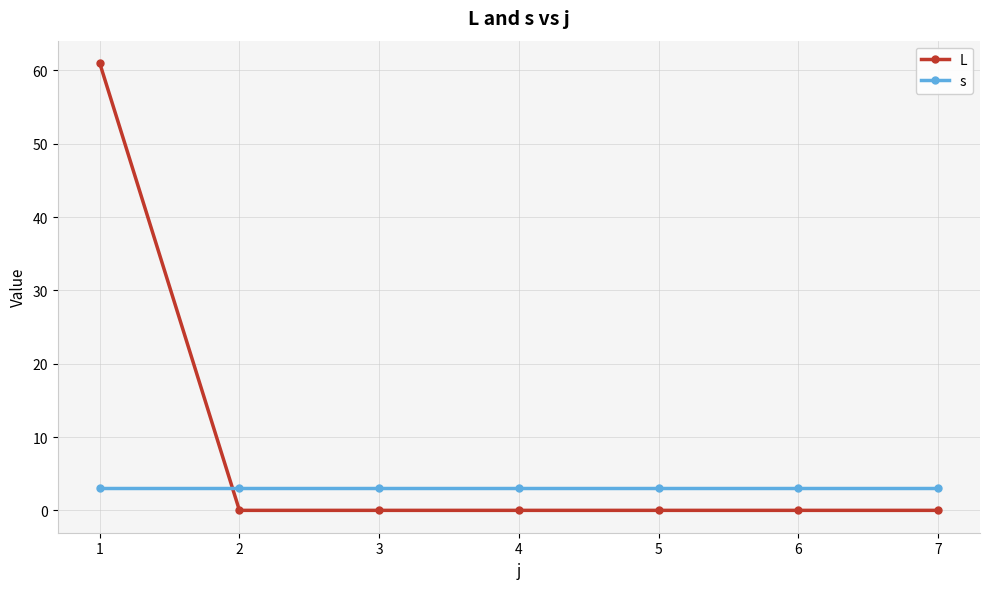

Is it true that L equals 0 at 7?

True